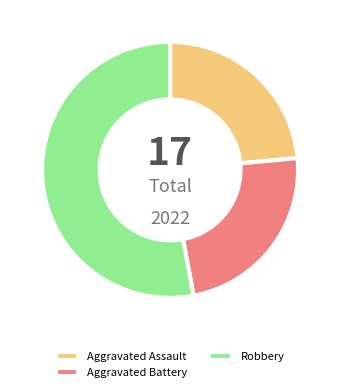

Which has a higher value, Robbery or Aggravated Assault?

Robbery